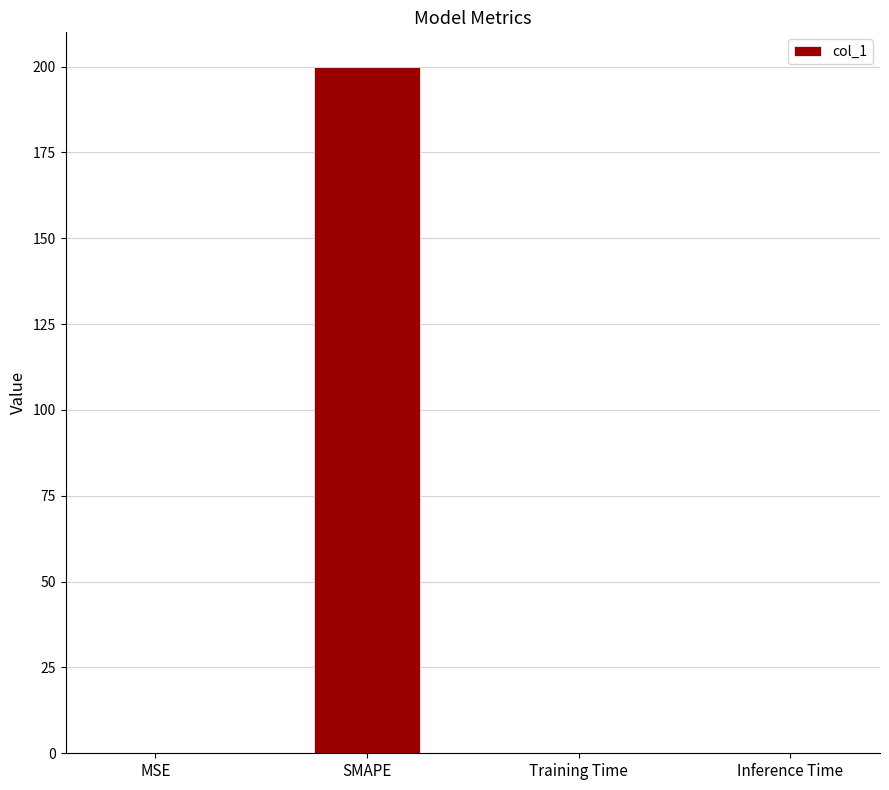

Read the value at SMAPE.

200.0